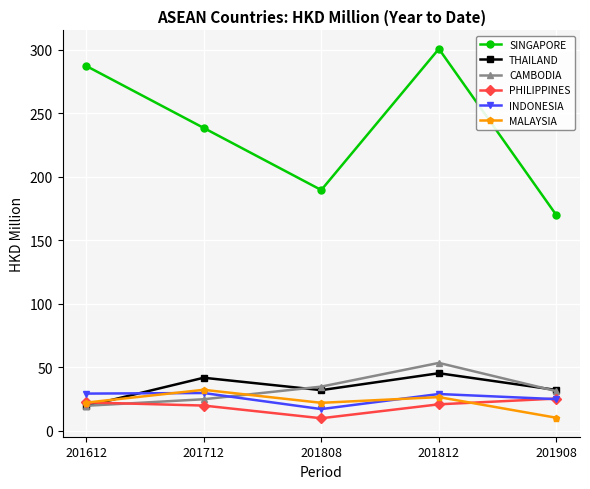

List the labels in order of SINGAPORE value, smallest first.

201908, 201808, 201712, 201612, 201812